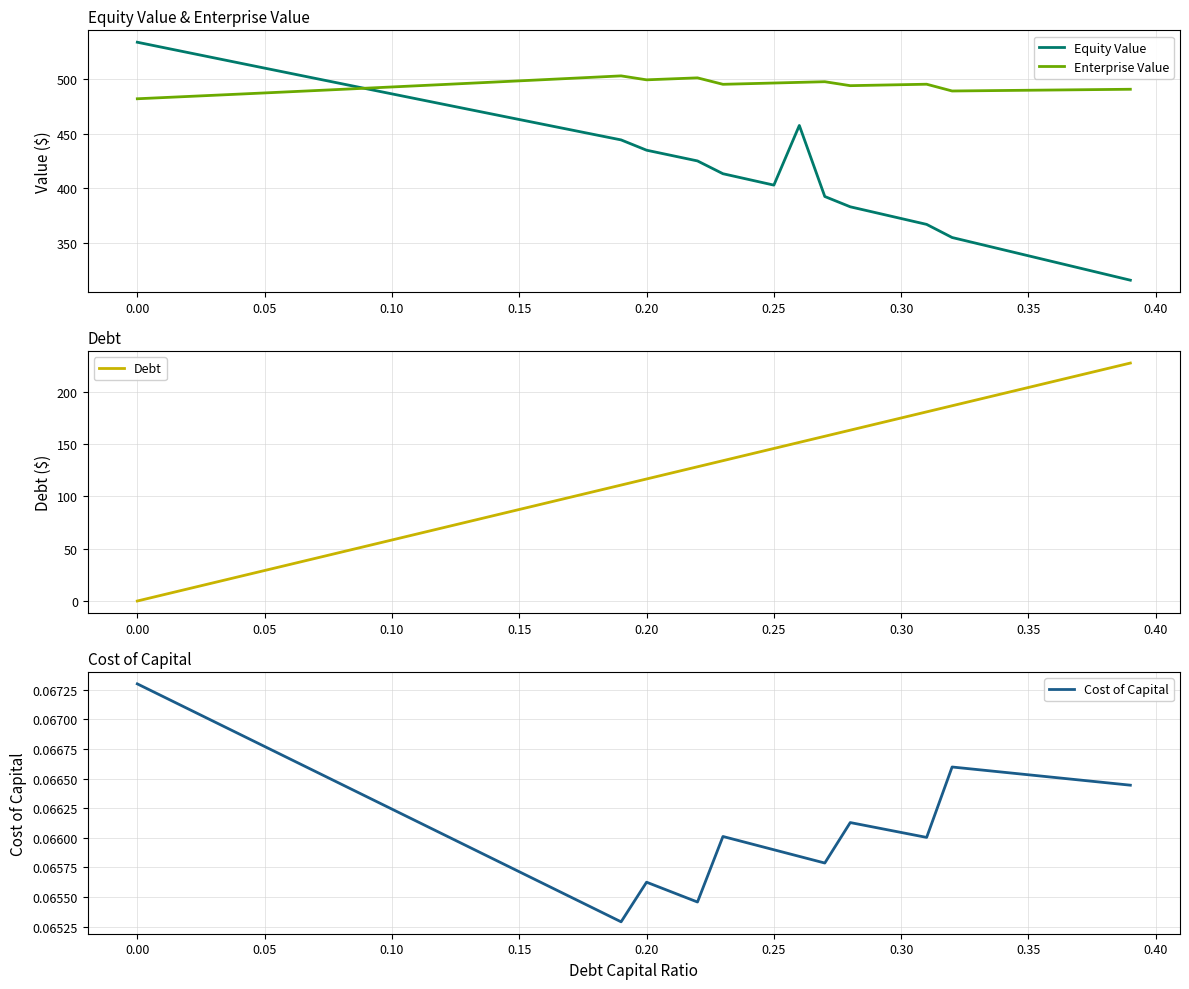

How many distinct data groups are displayed?

4